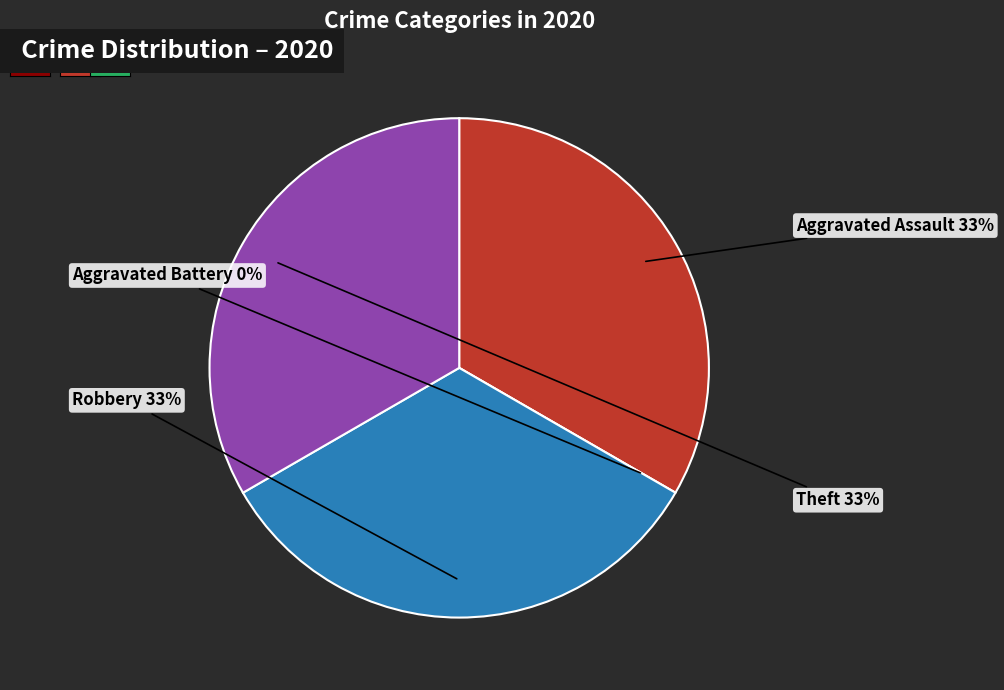

What percentage is NOT represented by Robbery?

66.7%